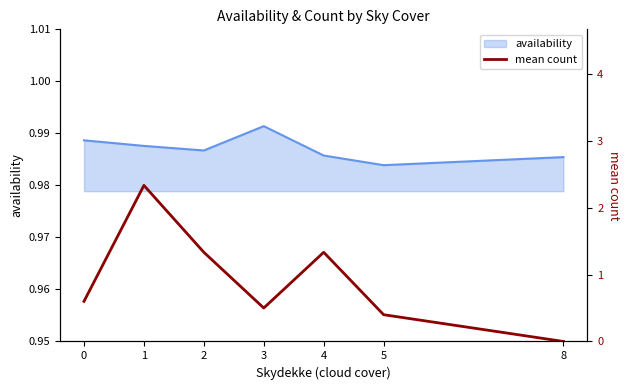

Is it true that the value at 5 is 0.4?

True